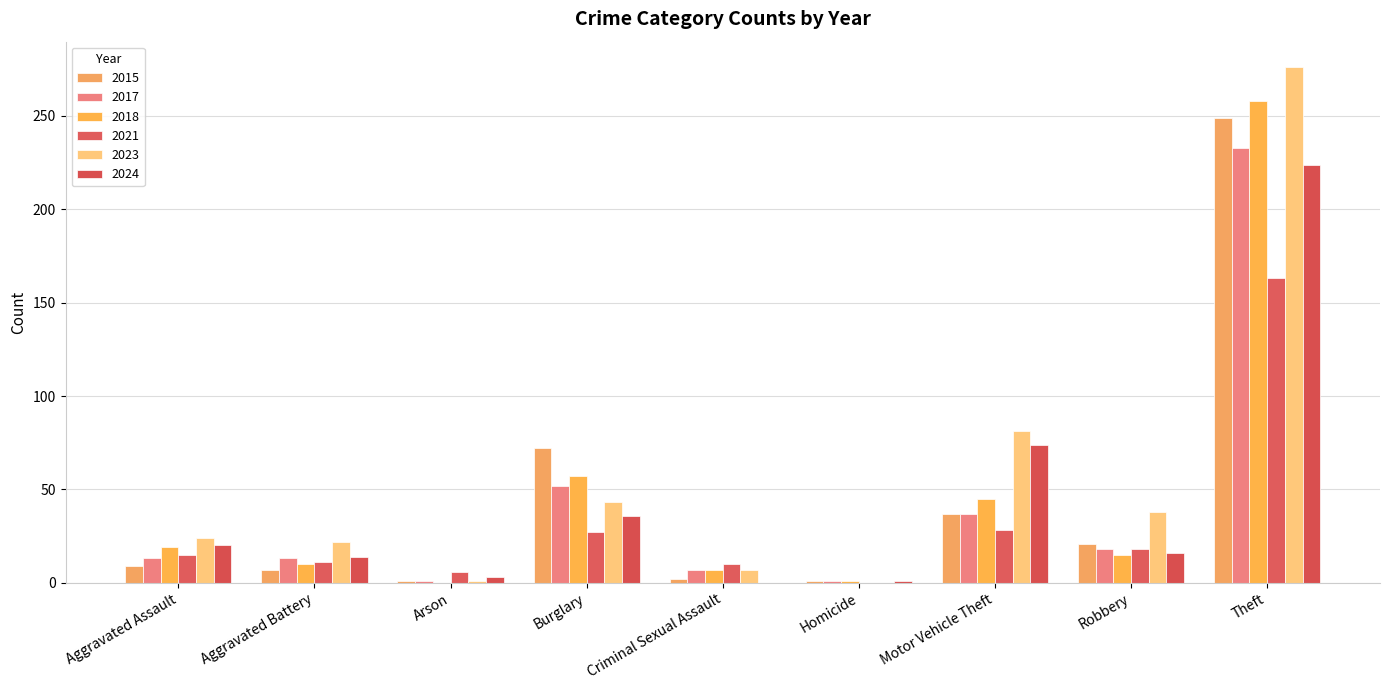

What is the sum of the 2017 values at Motor Vehicle Theft and Burglary?

89